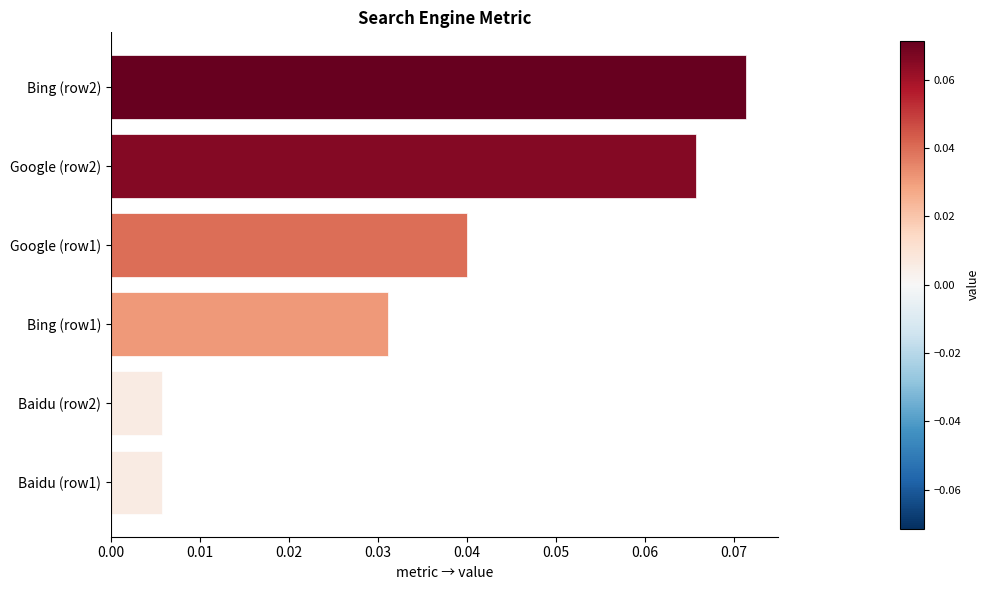

Is it true that the value at Google (row2) is 0.0?

False